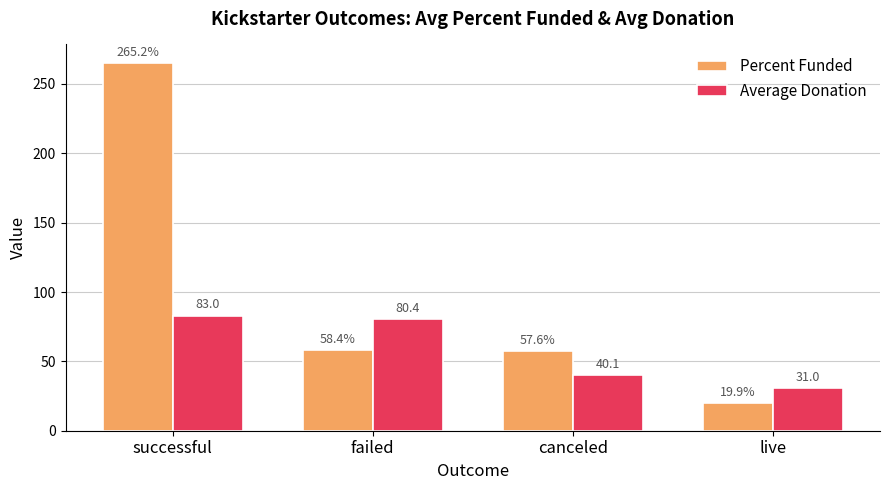

Where is Percent Funded nearest to the value 142?

failed